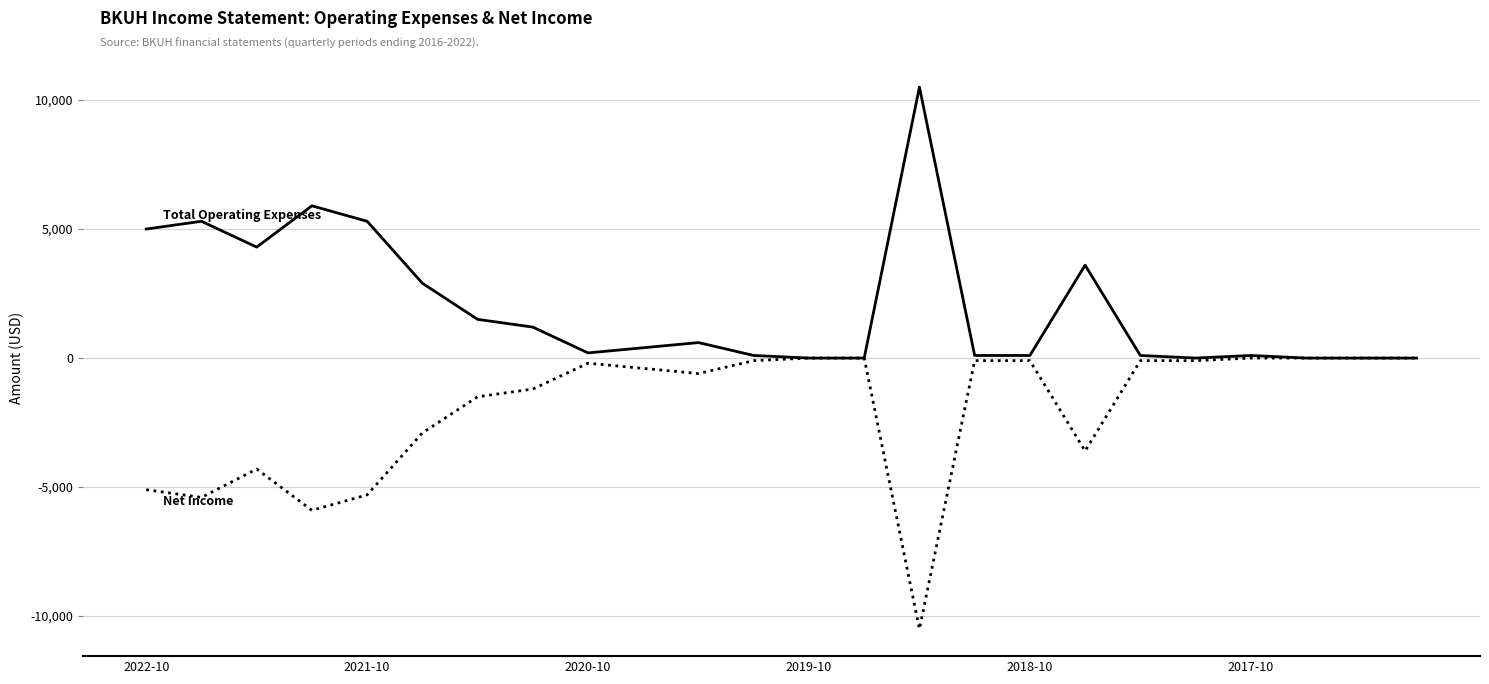

What is the smallest value displayed?

-10500